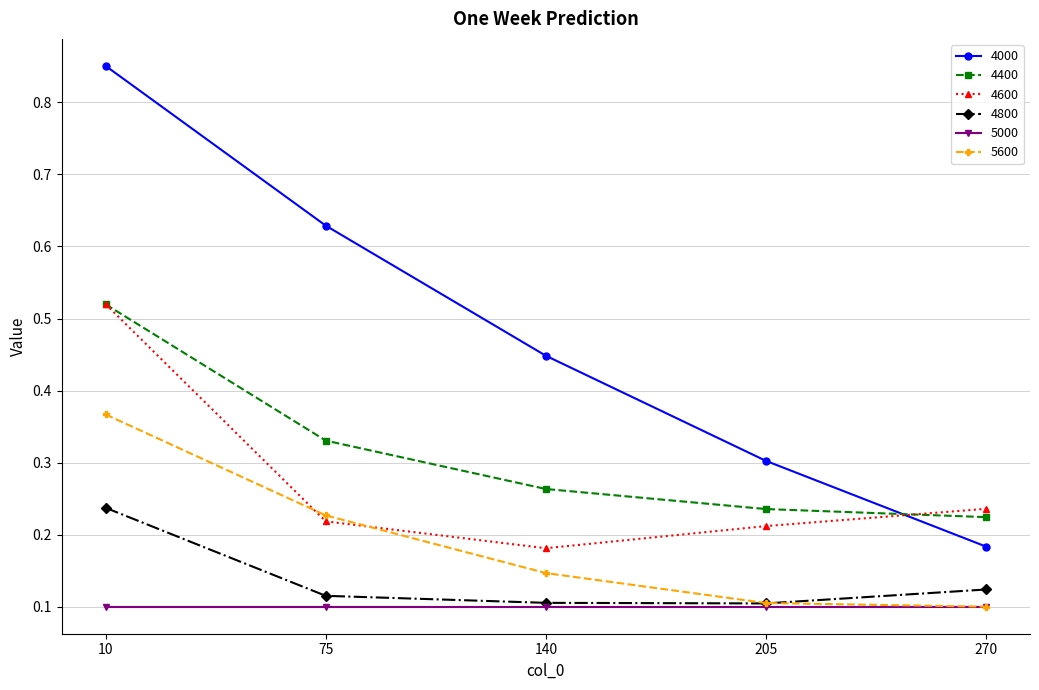

Between 10 and 75, which series saw the biggest shift?

4600